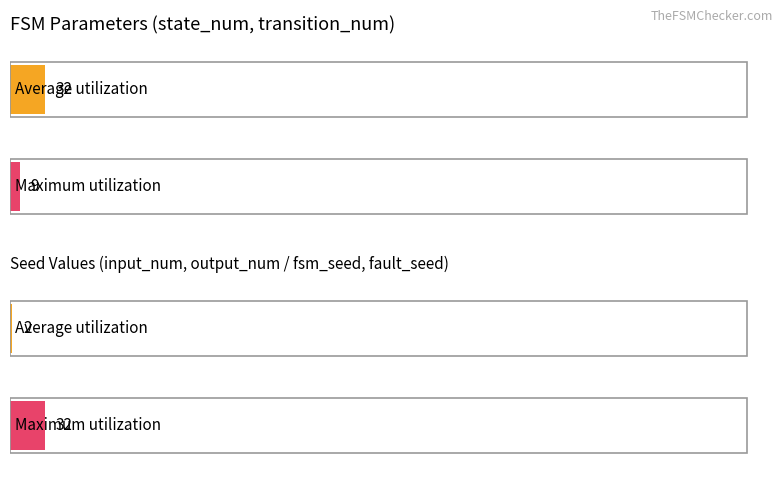

Rank the series by their average value, from lowest to highest.

Average utilization, Maximum utilization